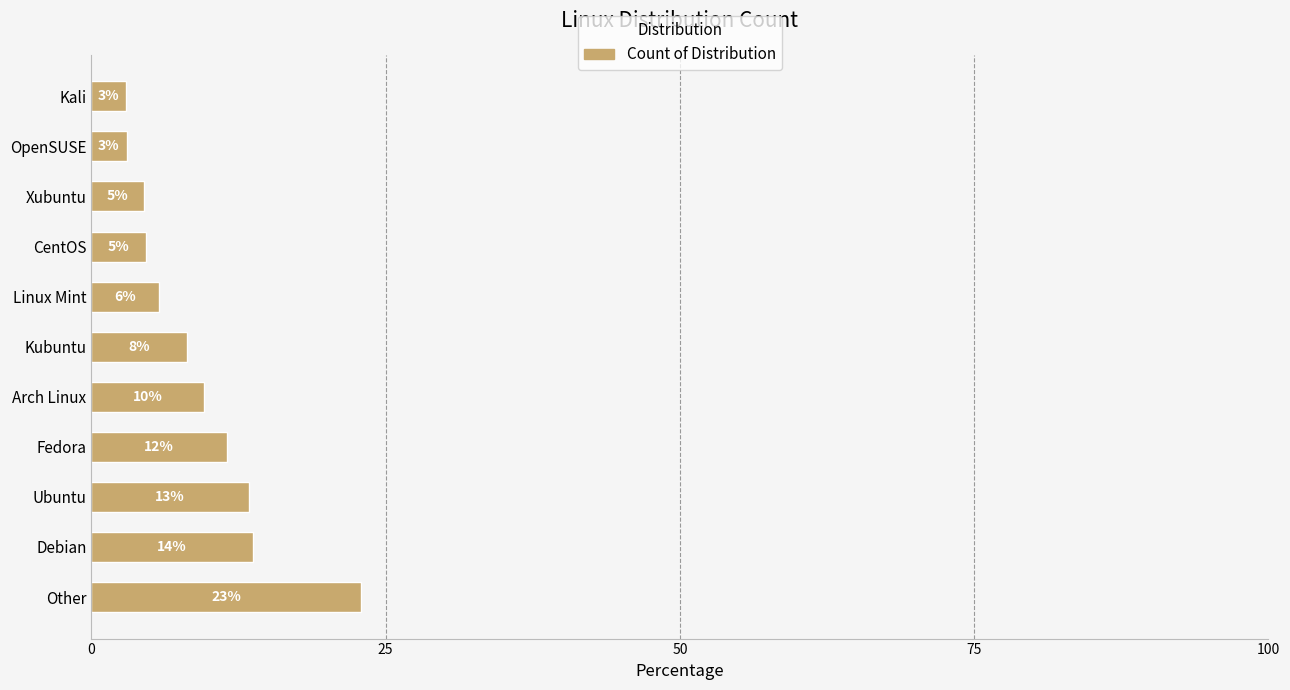

Are the bars grouped side by side (vs. stacked)?

No